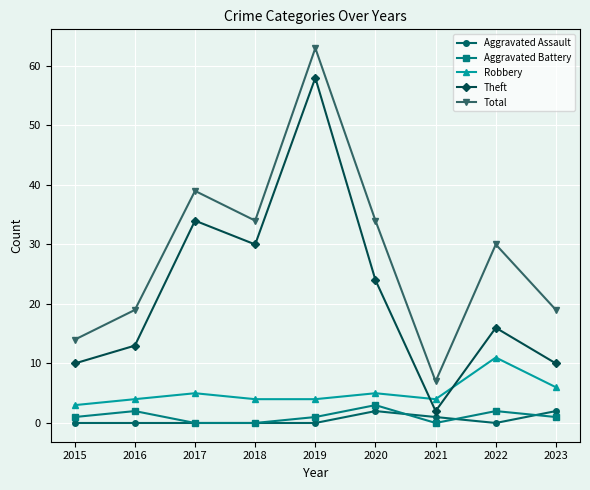

At which label does Total first exceed 30?

2017